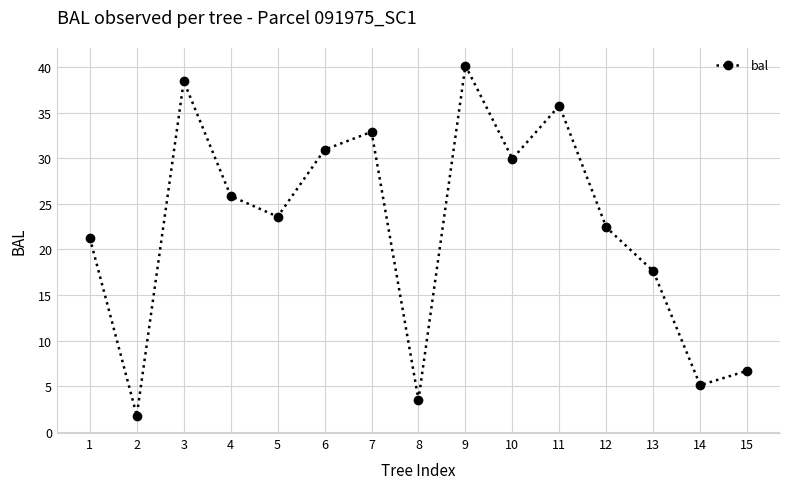

Which has a higher value, 6 or 10?

6